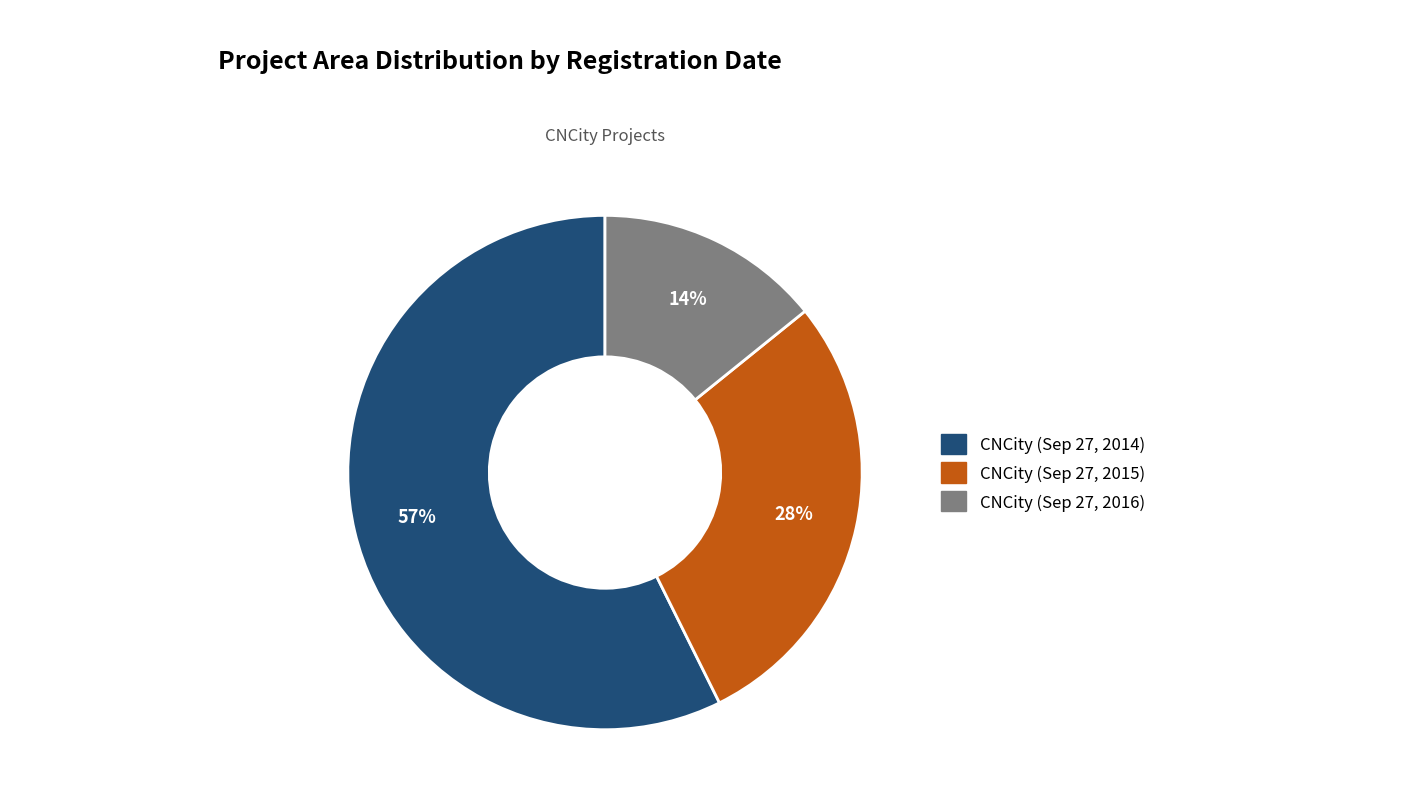

What percentage is the CNCity (Sep 27, 2015) slice, to the nearest percent?

28%